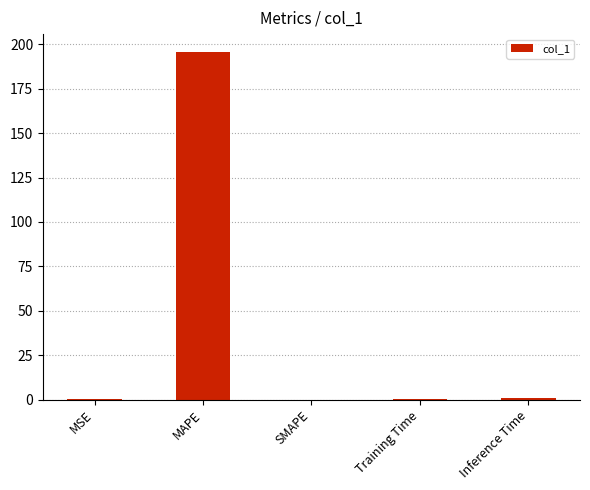

What is the maximum value shown in the chart?

195.9